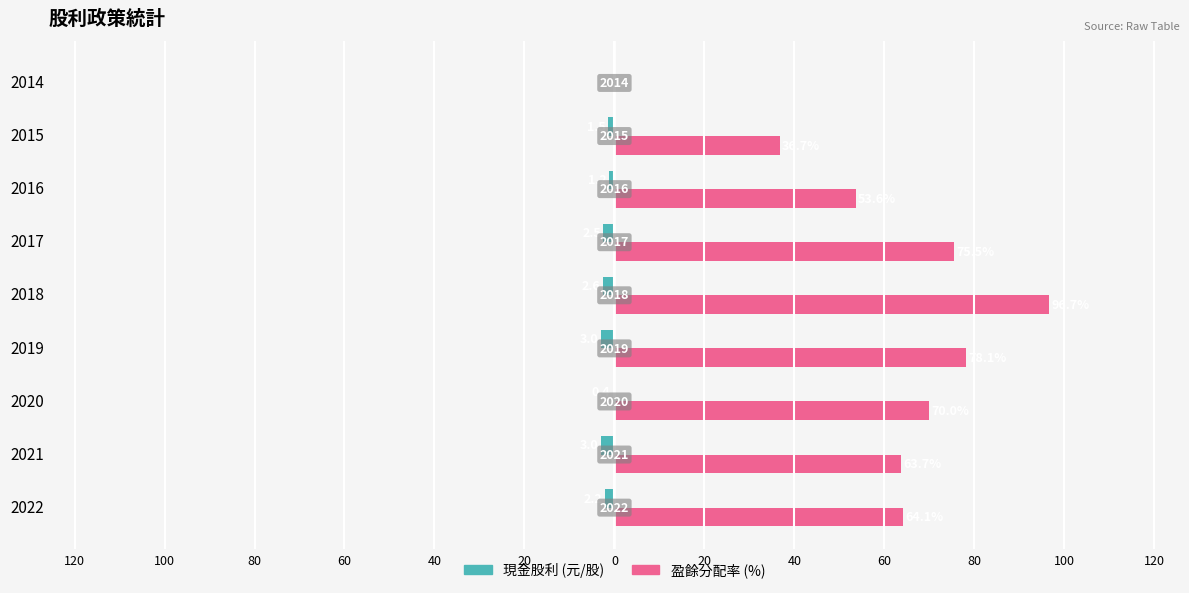

What are all the series names shown in the legend?

現金股利 (元/股), 盈餘分配率 (%)